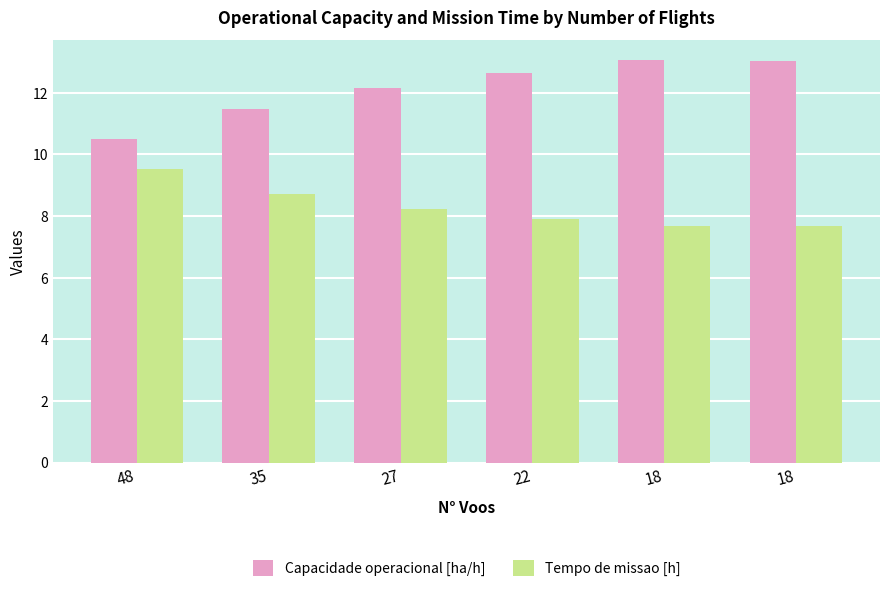

What are all the series names shown in the legend?

Capacidade operacional [ha/h], Tempo de missao [h]